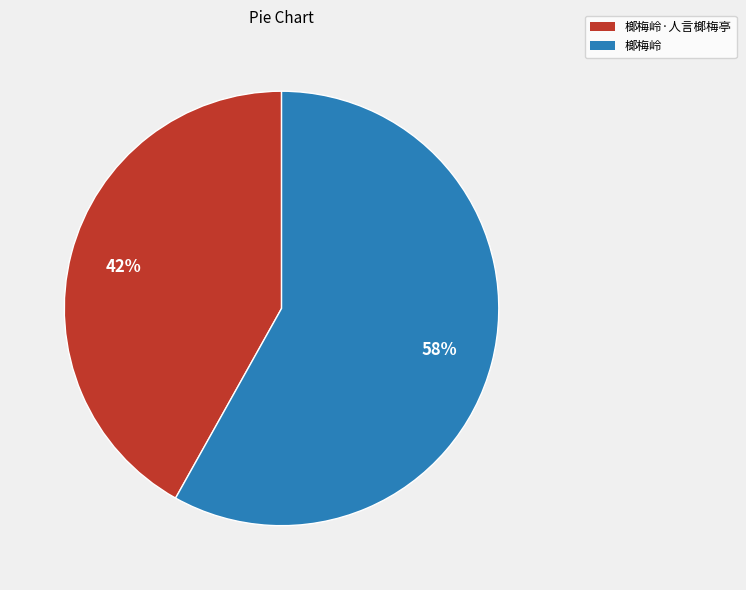

Does any single category account for the majority?

Yes